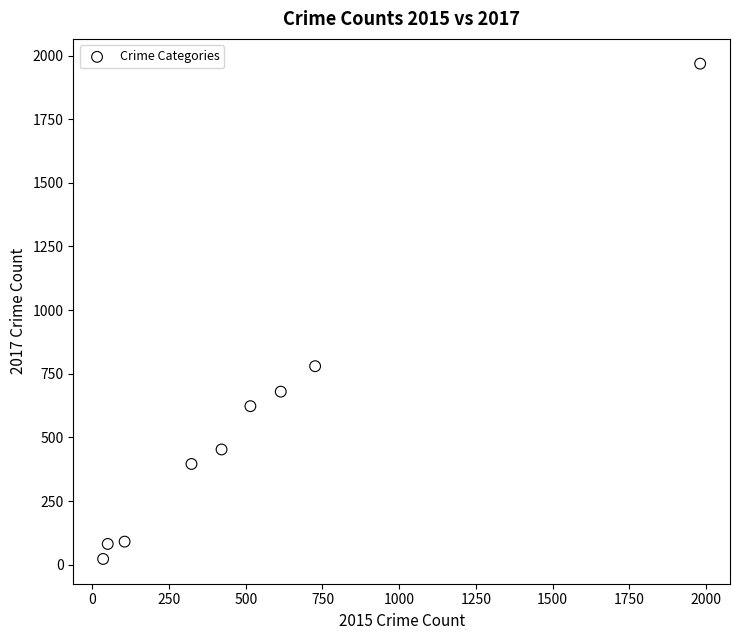

What Y value in the scatter plot is closest to 995?

780